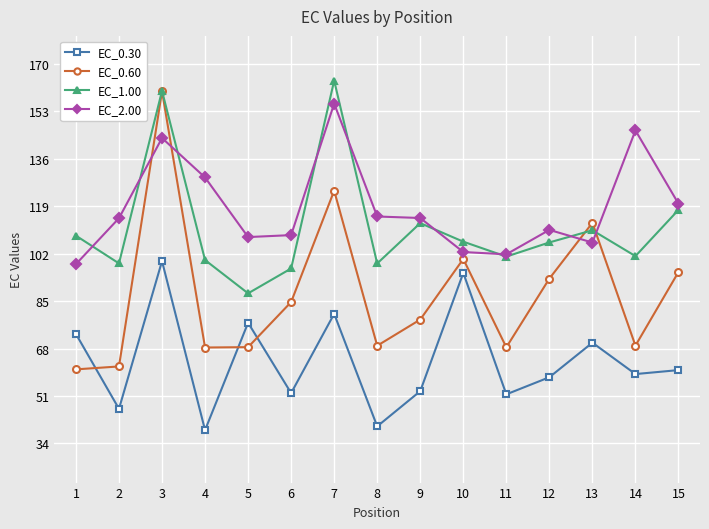

What is the difference between the maximum and second lowest values in the EC_0.60 series?

98.6